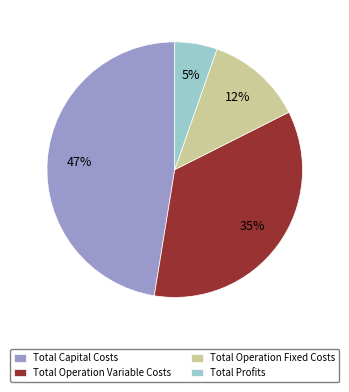

Does Total Capital Costs account for over 50% of the chart?

No